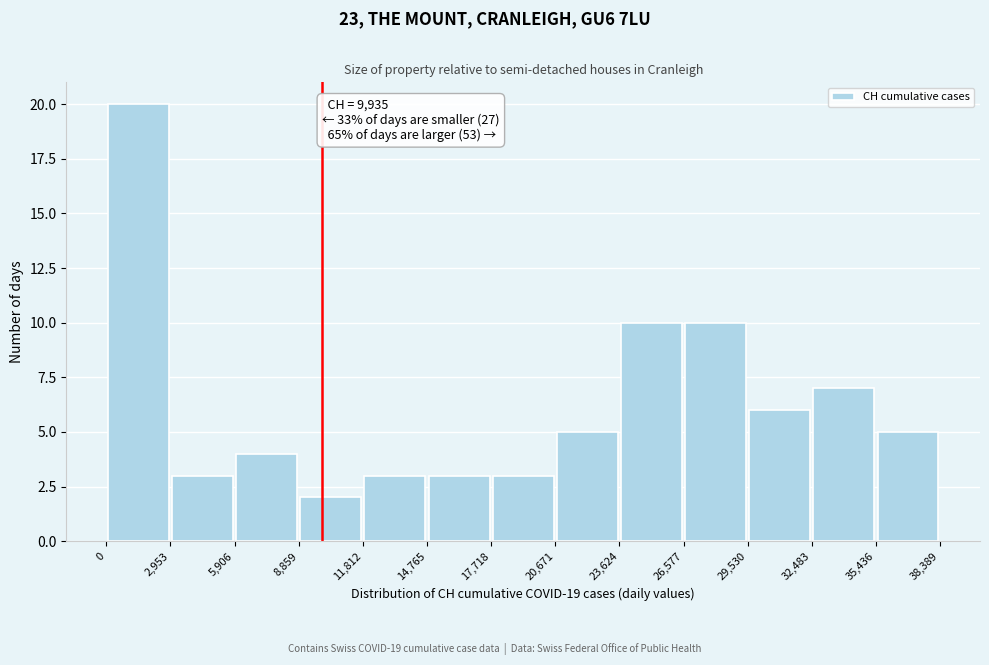

Which range on the x-axis has the tallest bar?

0 to 2,953